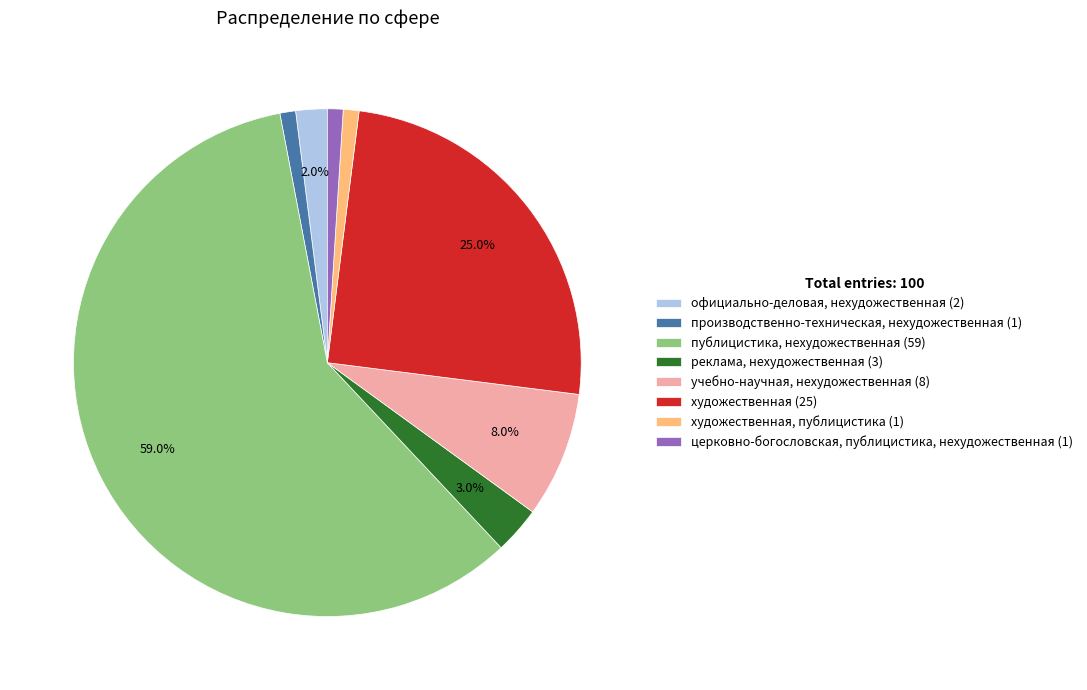

Which category has the biggest portion of the pie?

публицистика, нехудожественная (59)